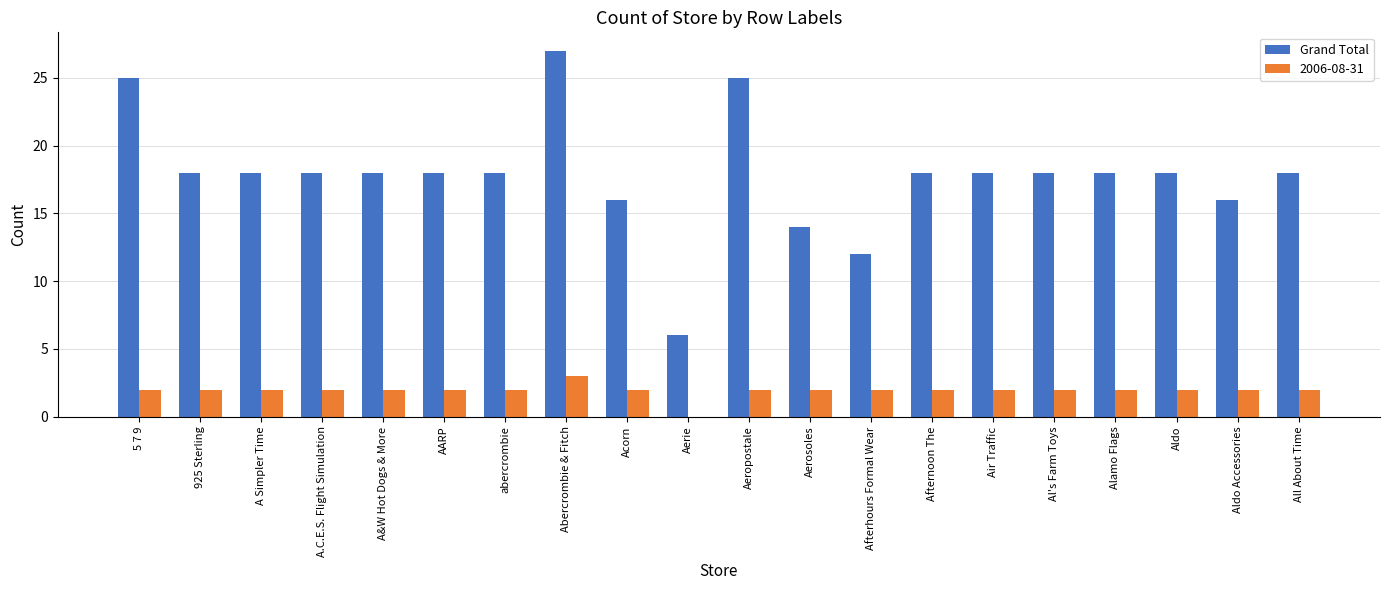

The Grand Total series shows 23 at Aerosoles. True or false?

False